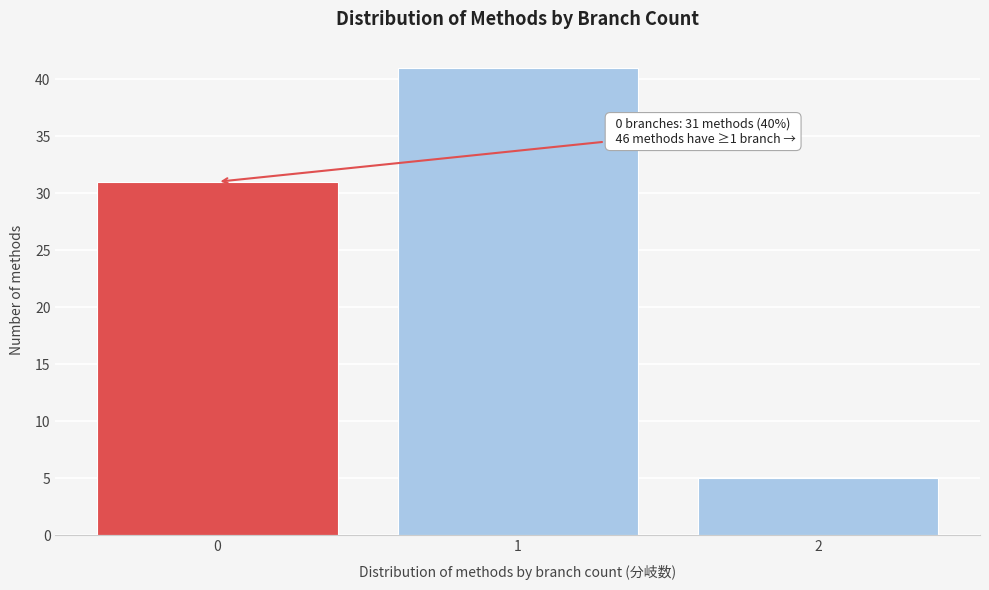

Reading left to right, transcribe all the data shown in this chart.

0=31	1=41	2=5